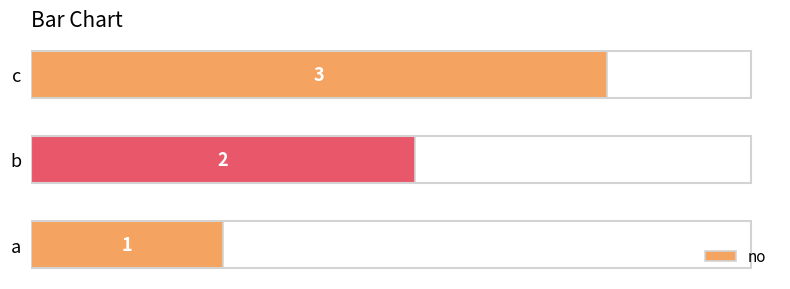

Approximately how many times larger is the value at c compared to b?

1.5